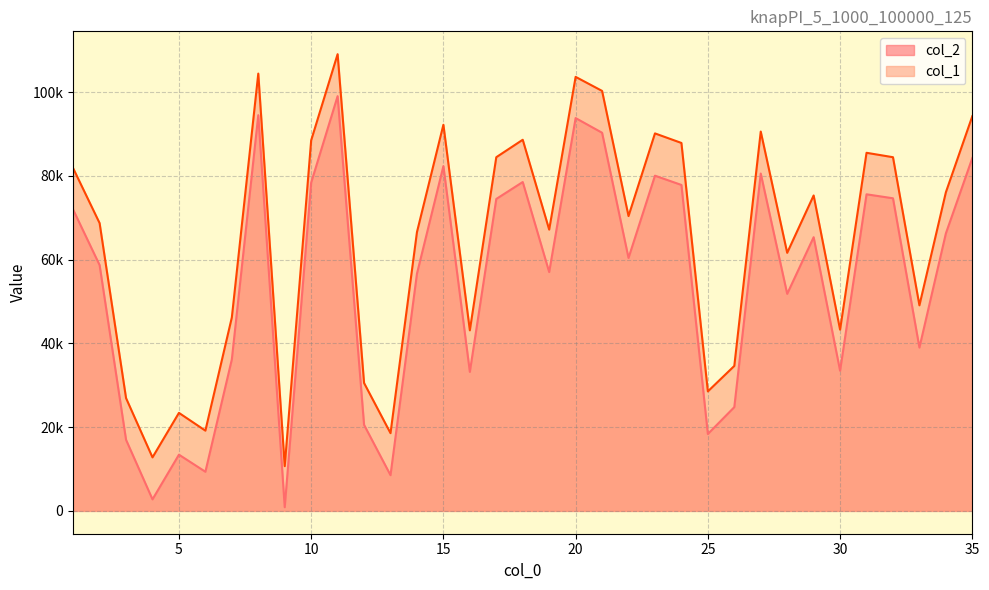

True or false: col_1 and col_2 intersect in this chart.

False